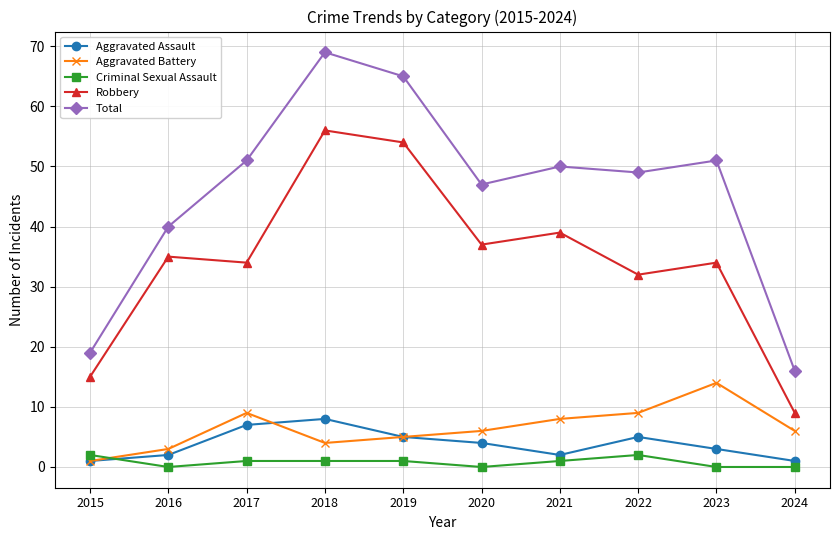

What is the difference between the highest and lowest values at 2016?

40